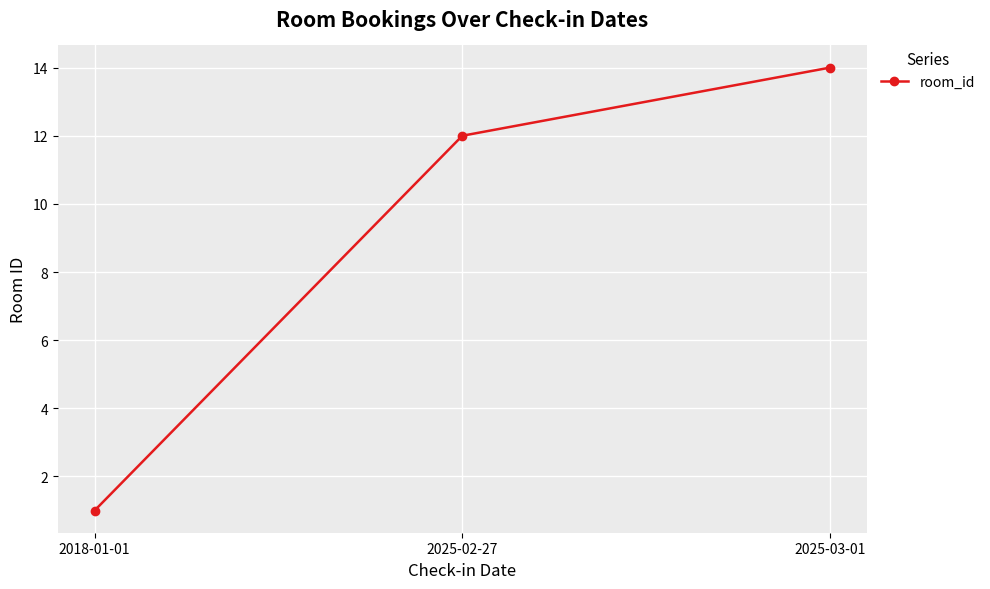

What is the label of the 2nd point from the left?

2025-02-27